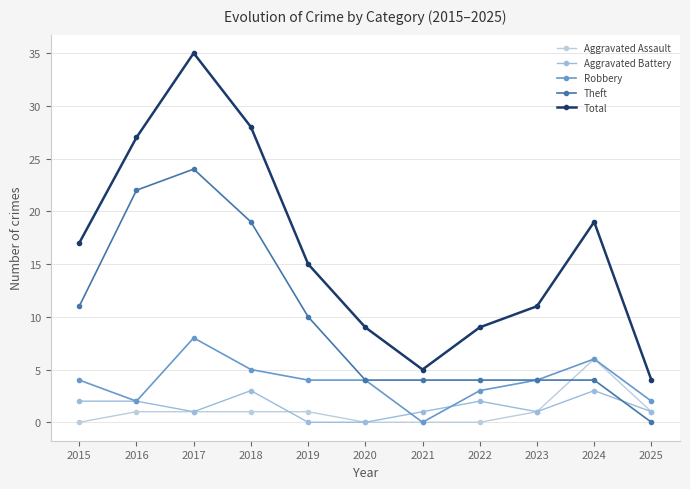

How many lines are shown in the chart?

5